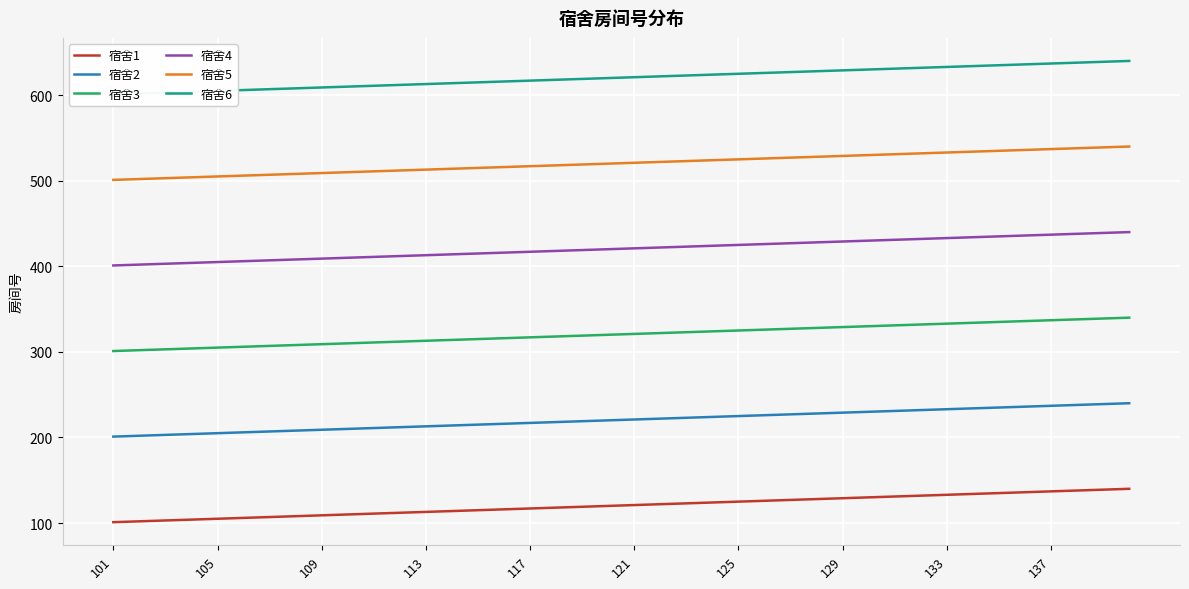

What is the sum of the 宿舍1 values at 21 and 14?

237